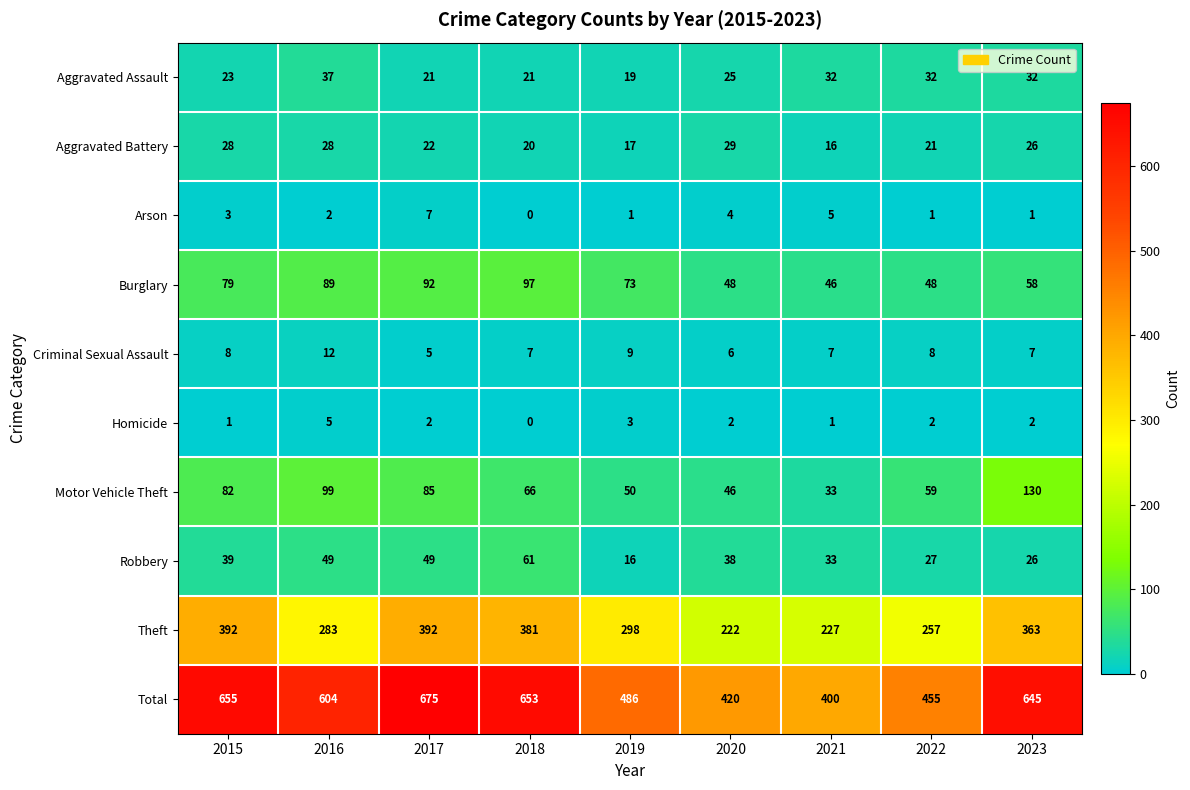

At which category is the sum across all series the highest?

2017